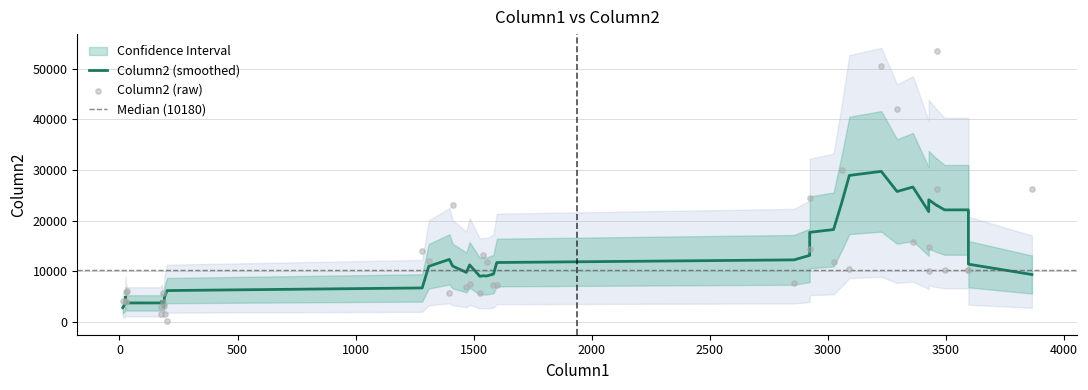

Which has a higher value, 6 or 16?

16